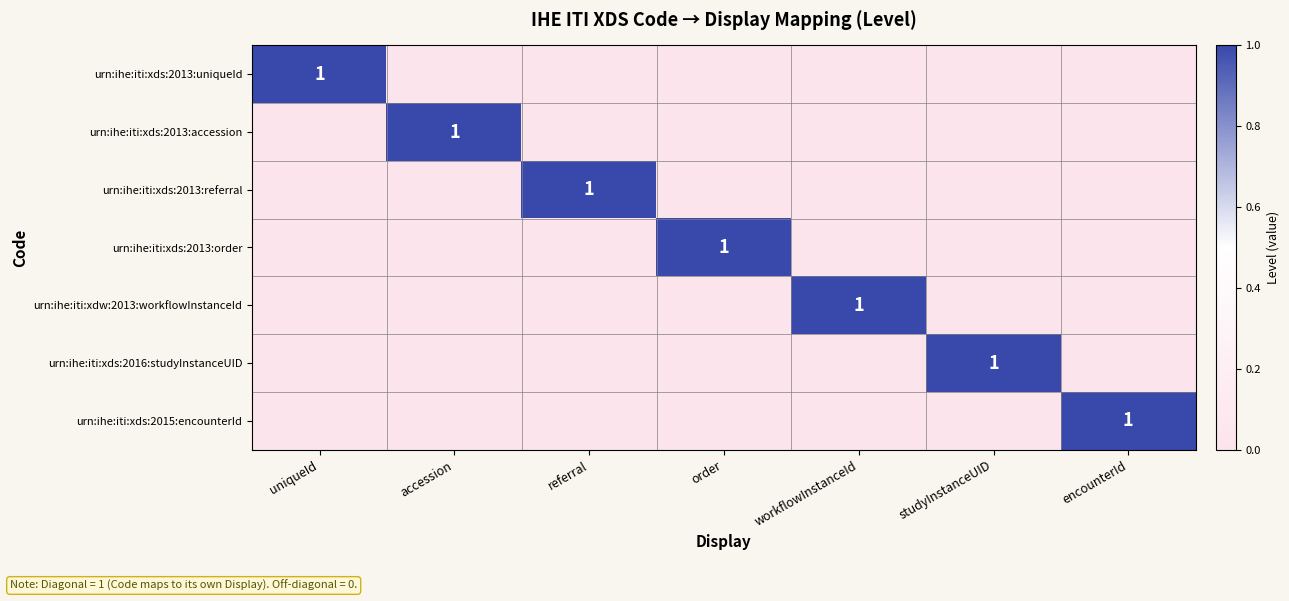

Which series has the largest total across all categories?

urn:ihe:iti:xds:2013:uniqueId